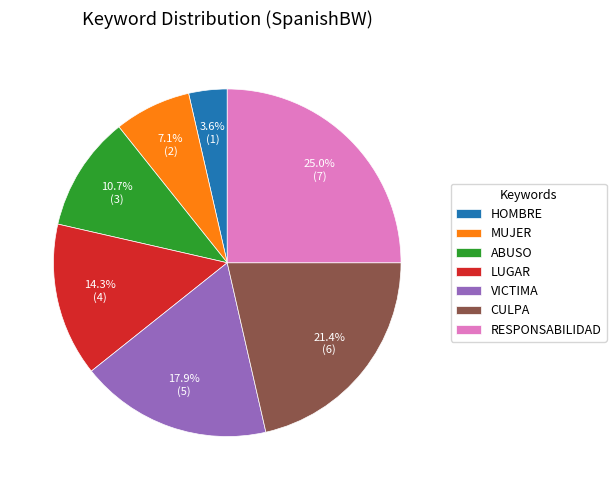

To the nearest percent, what is the difference between the largest and smallest slice percentages?

21%